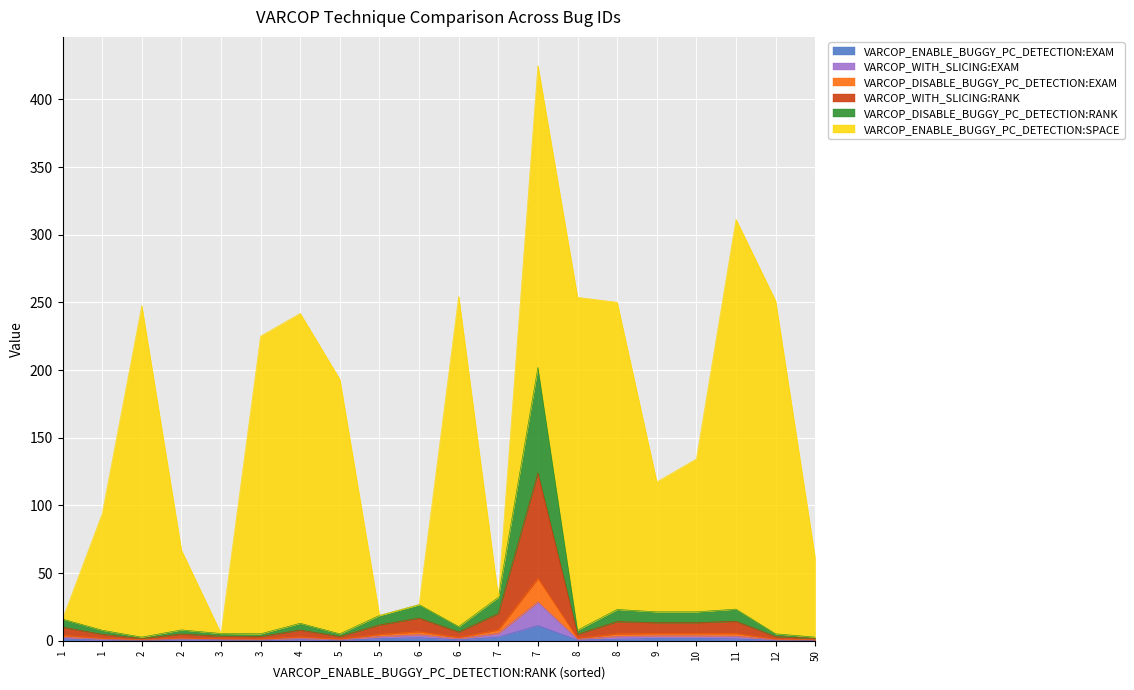

How many lines are shown in the chart?

6